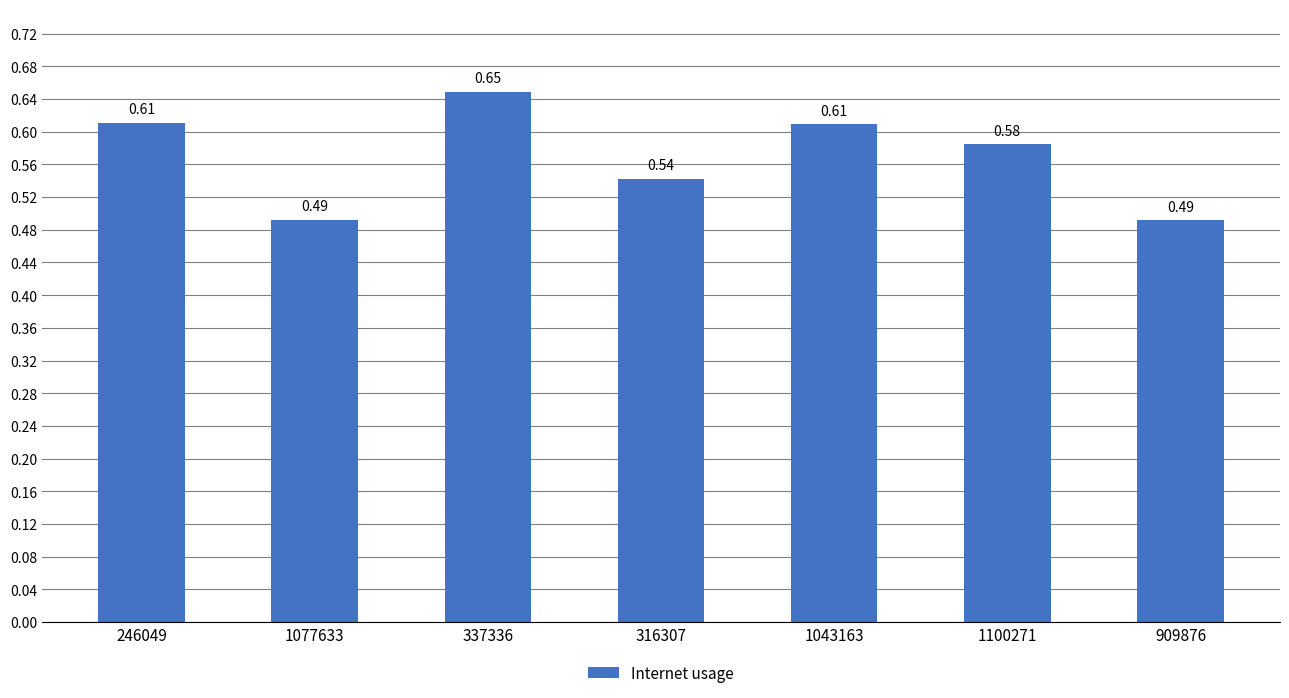

What is the label of the 5th bar from the right?

337336